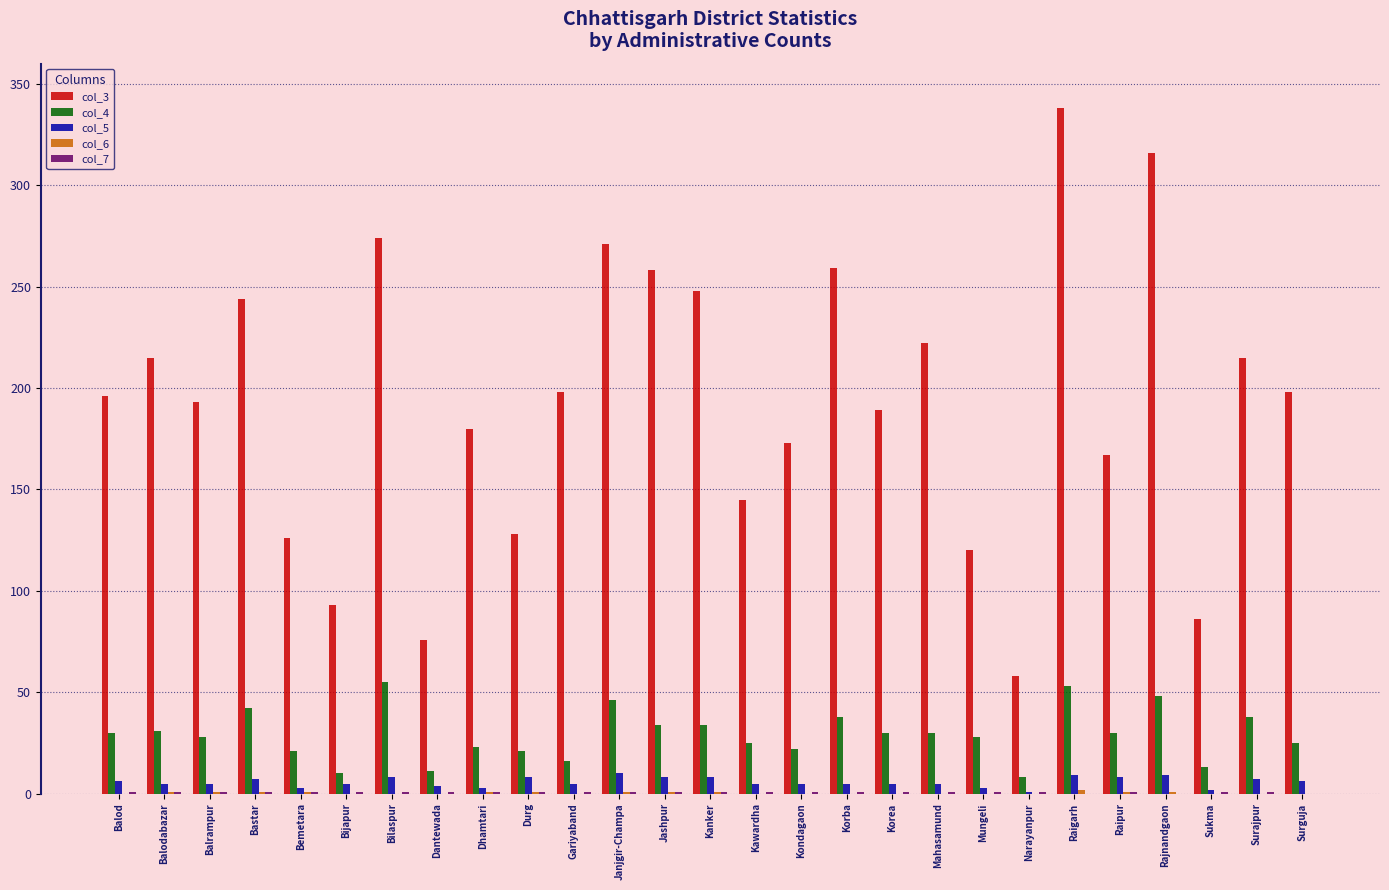

How many categories are shown in the chart?

27